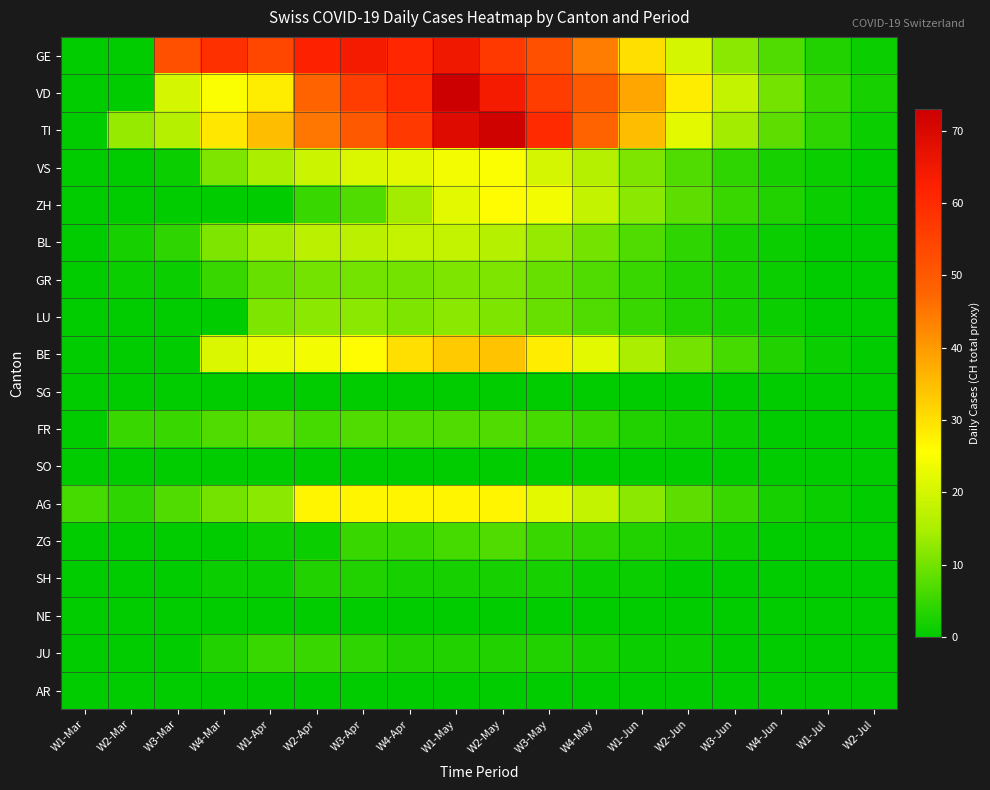

Which series has the largest range (max minus min)?

VD